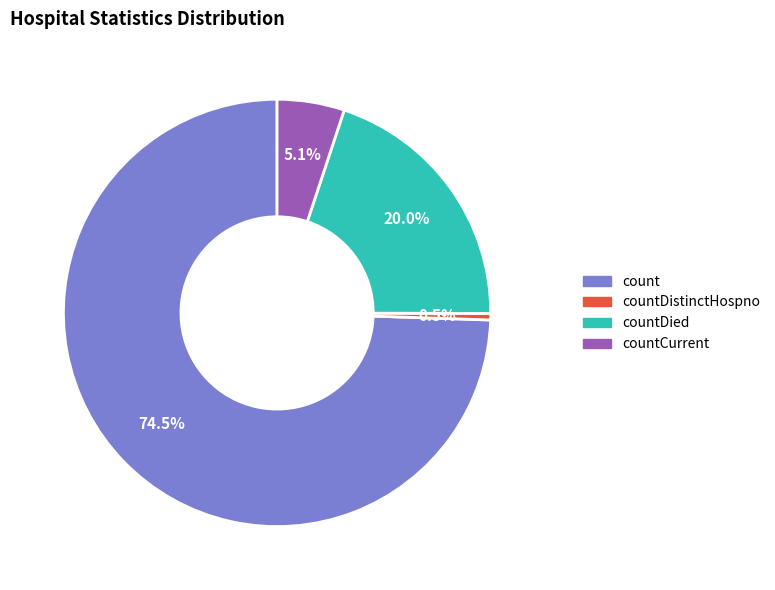

Is there any slice that represents more than half of the pie?

Yes